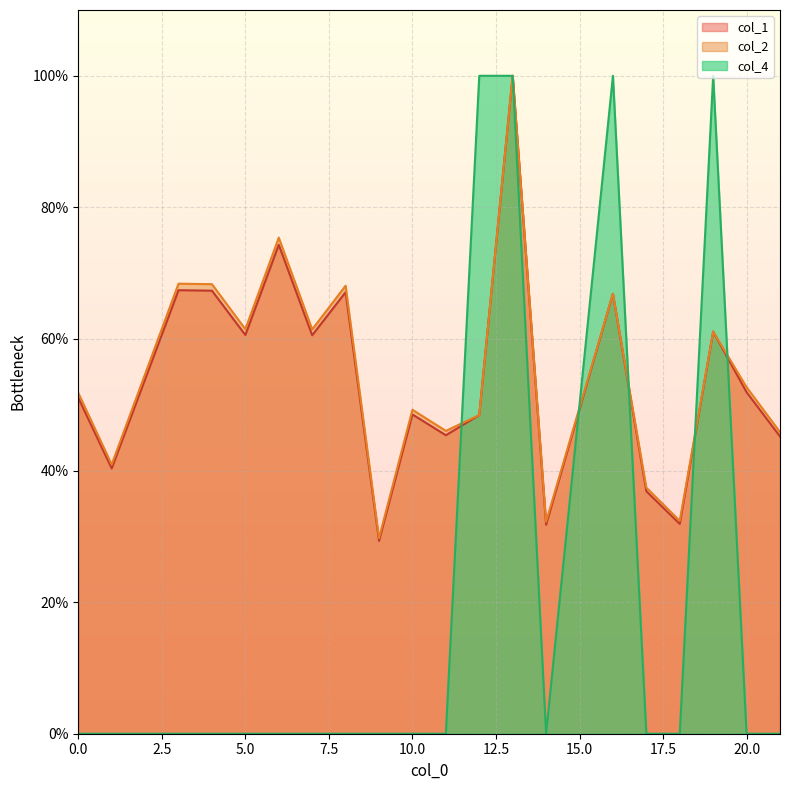

Is it true that col_1 equals 51.0 at 0?

True